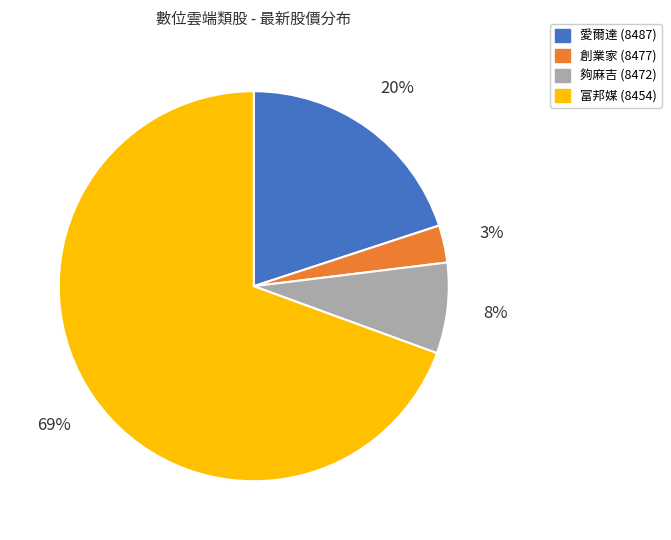

To the nearest percent, what is the difference between the largest and smallest slice percentages?

66%